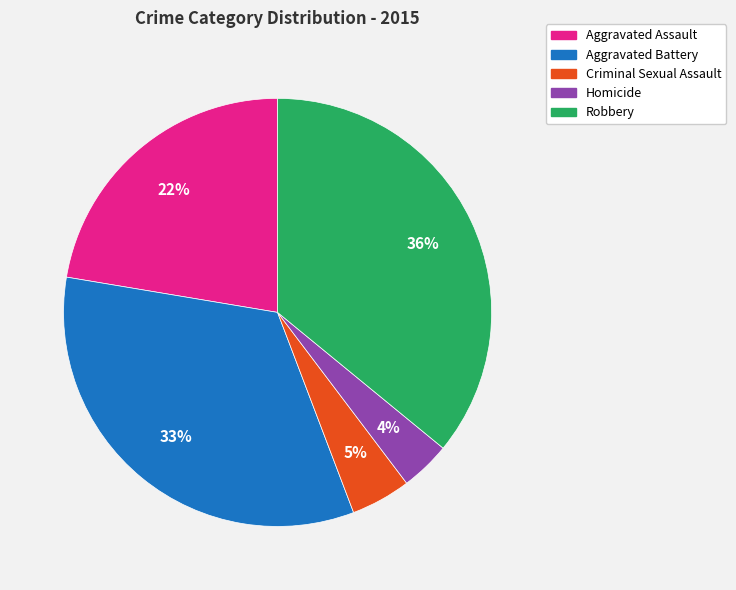

Is it true that Homicide is 9% of the pie?

False